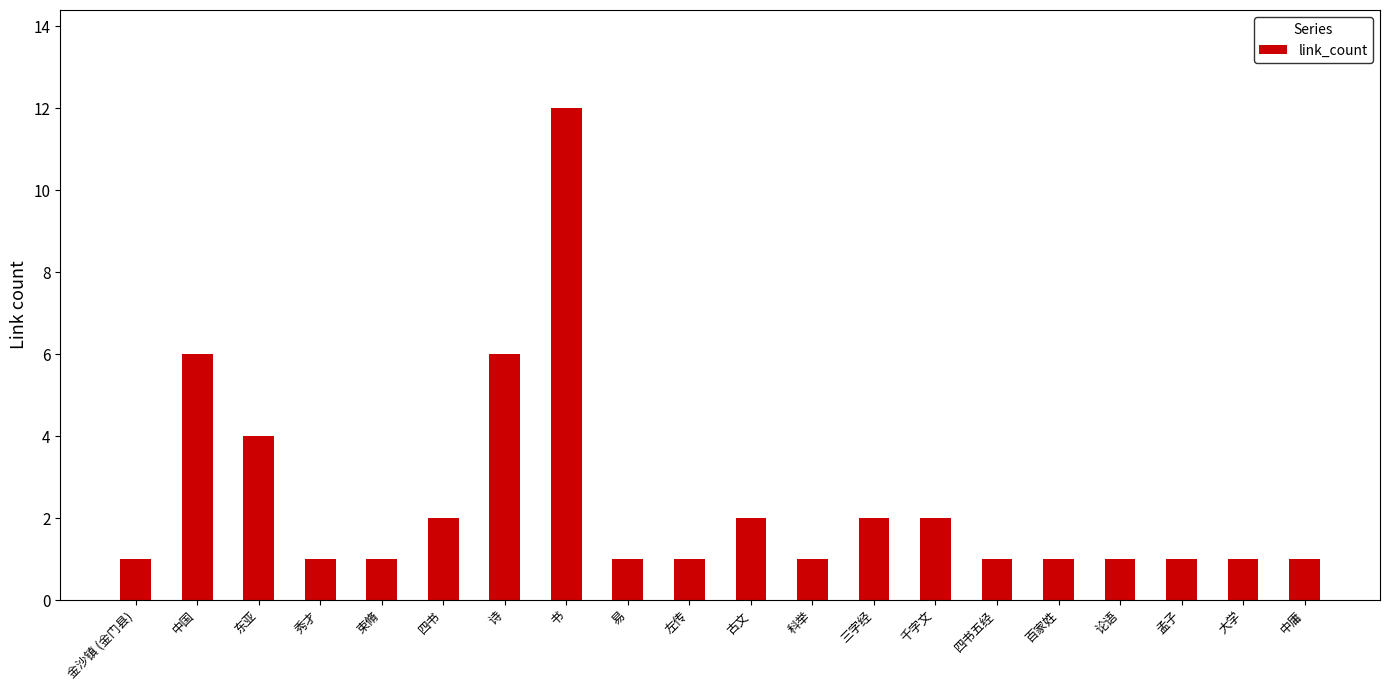

Reading left to right, extract all data points from this chart.

1	6	4	1	1	2	6	12	1	1	2	1	2	2	1	1	1	1	1	1